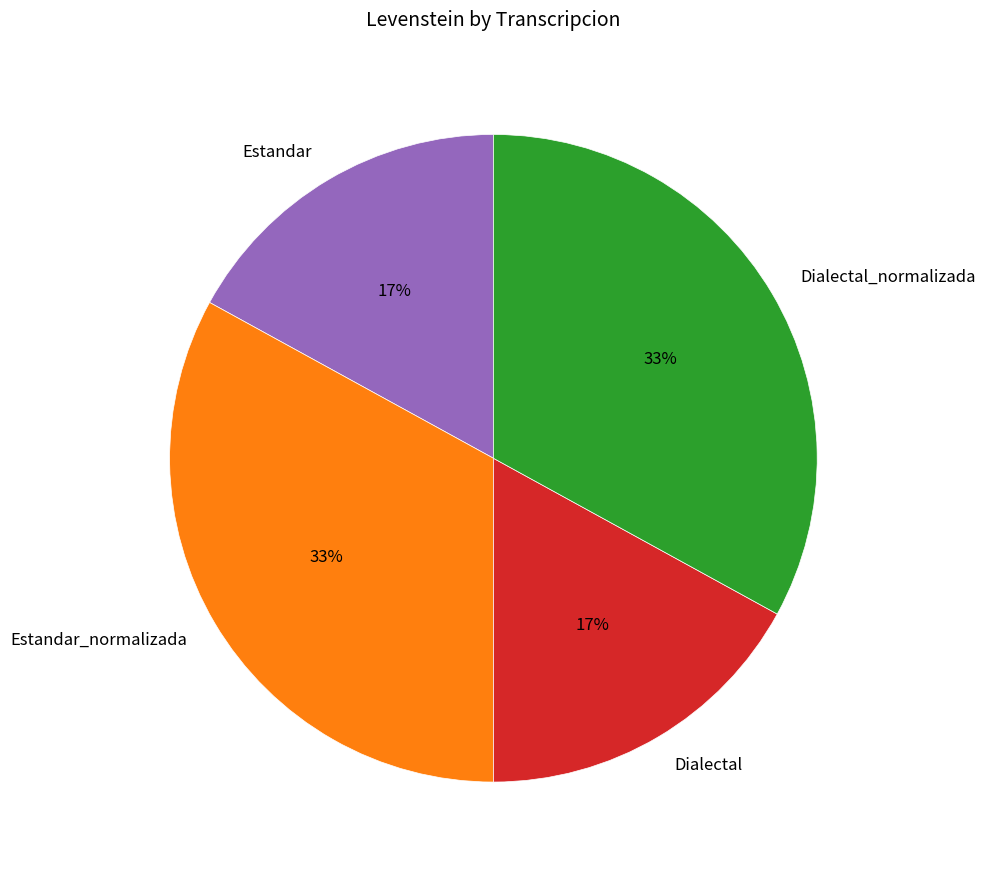

To the nearest percent, what portion does Dialectal_normalizada represent?

33%